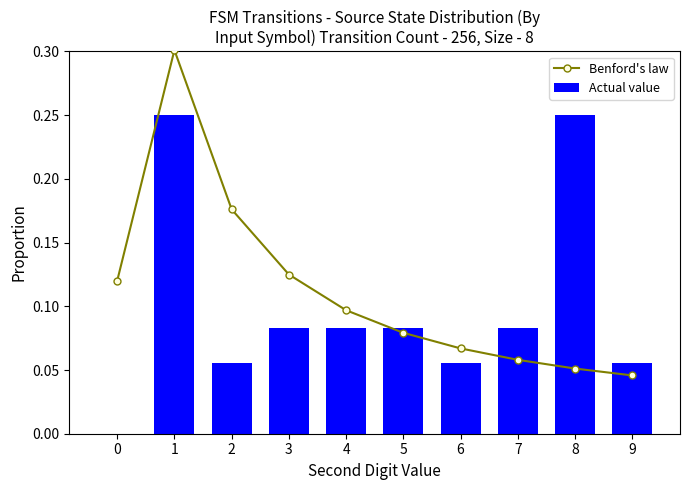

Rank the series by their average value, from highest to lowest.

Benford's law, Actual value